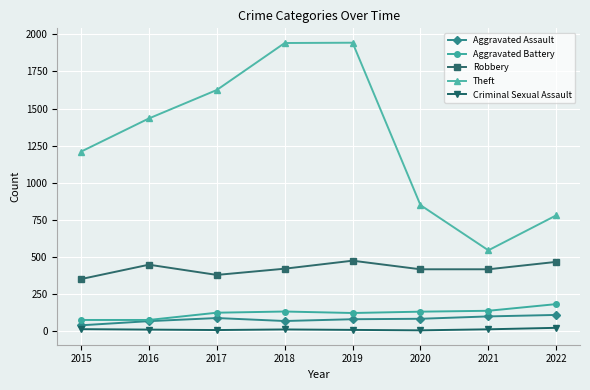

Where is the first local minimum for Theft?

2021